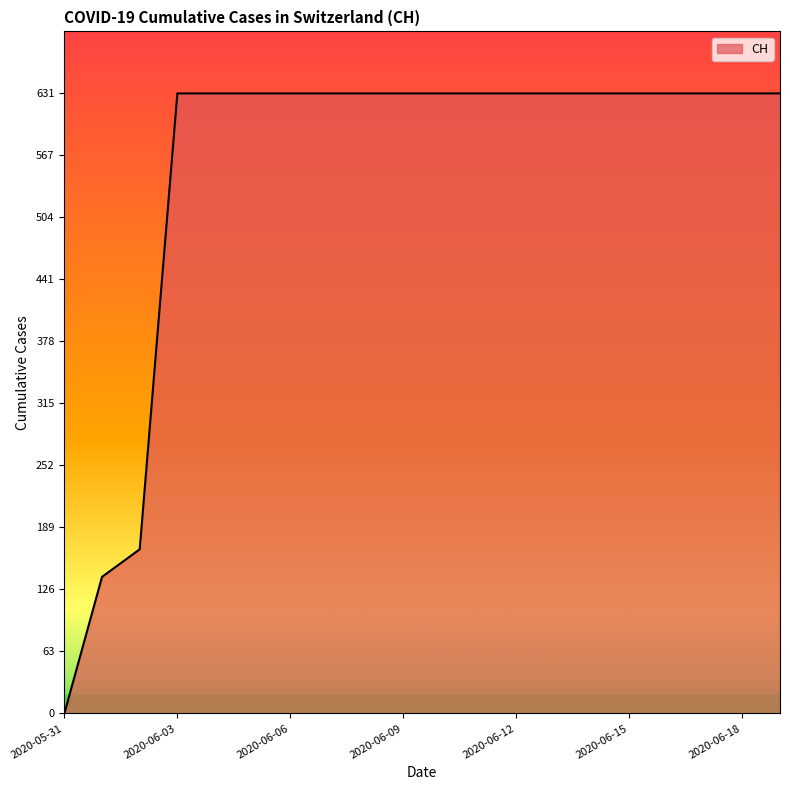

What is the maximum value shown in the chart?

631